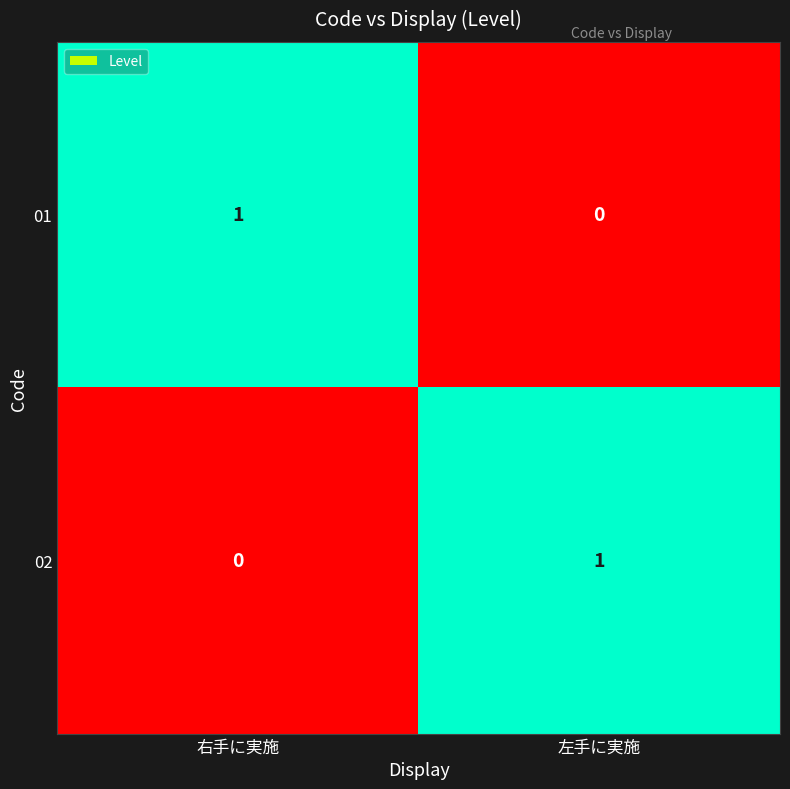

Reading left to right, what are all the values shown in this chart?

01: 1	0
02: 0	1